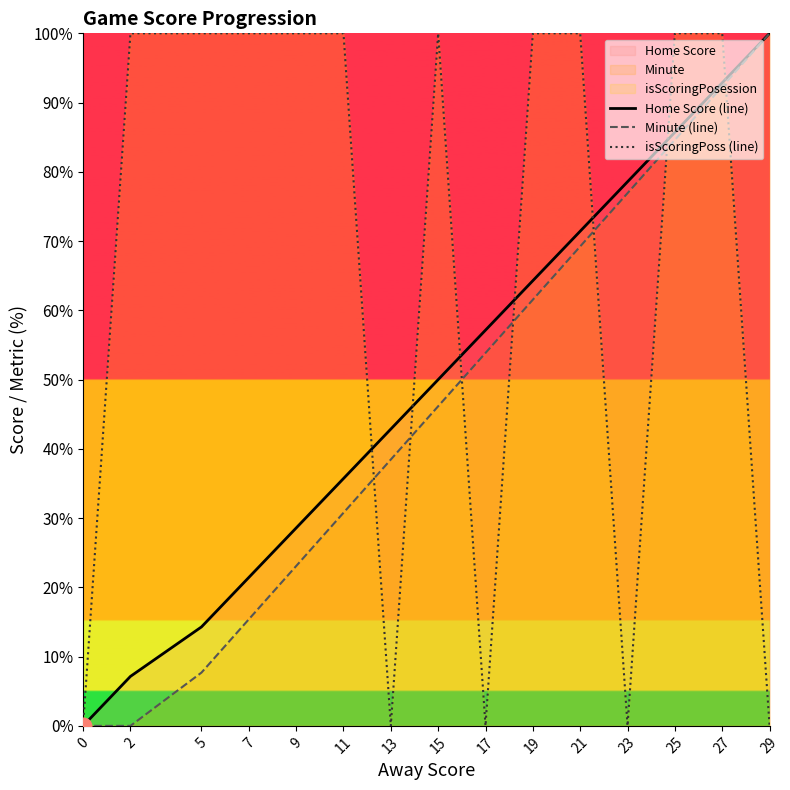

Reading right to left, transcribe all the data shown in this chart.

Home Score (line): 29=100.0	27=92.9	25=85.7	23=78.6	21=71.4	19=64.3	17=57.1	15=50.0	13=42.9	11=35.7	9=28.6	7=21.4	5=14.3	2=7.1	0=0.0
Minute (line): 29=100.0	27=92.3	25=84.6	23=76.9	21=69.2	19=61.5	17=53.8	15=46.2	13=38.5	11=30.8	9=23.1	7=15.4	5=7.7	2=0.0	0=0.0
isScoringPoss (line): 29=0.0	27=100.0	25=100.0	23=0.0	21=100.0	19=100.0	17=0.0	15=100.0	13=0.0	11=100.0	9=100.0	7=100.0	5=100.0	2=100.0	0=0.0